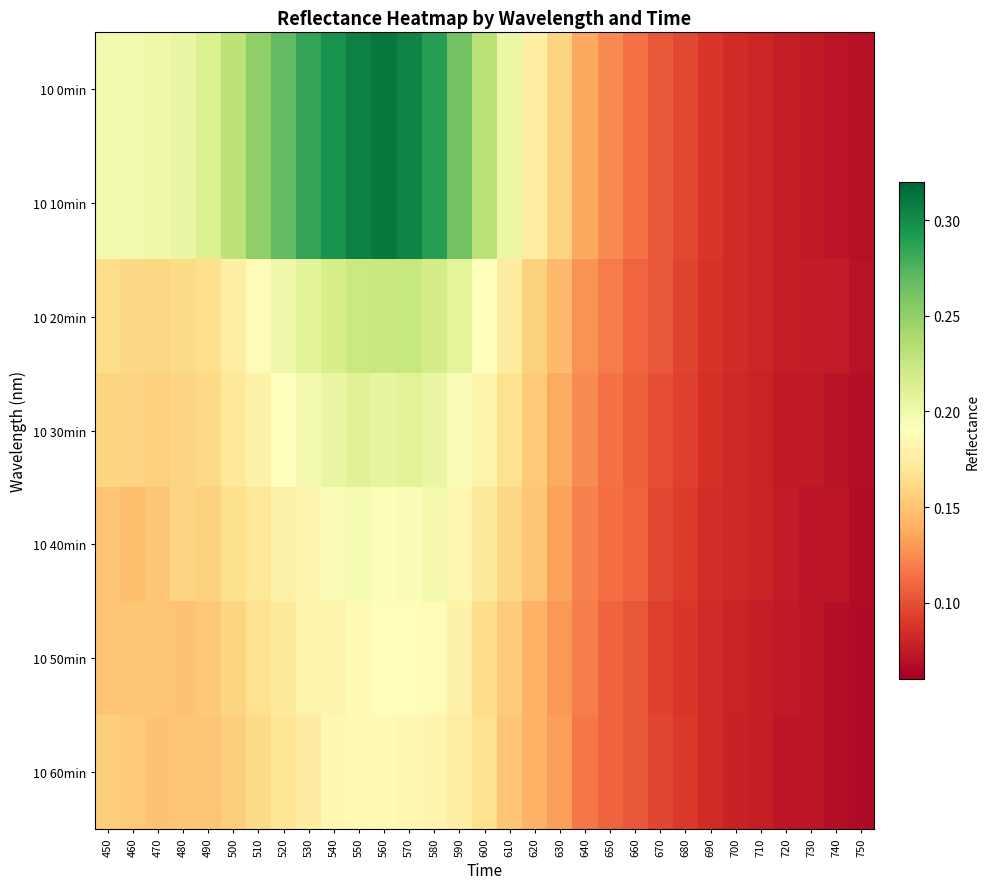

Which label corresponds to the smallest value in the chart?

750